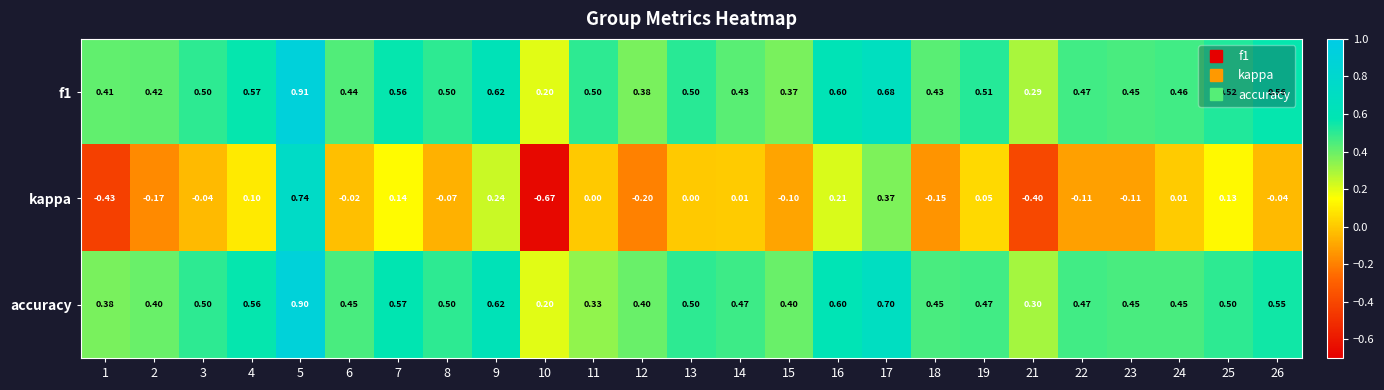

Rank the series by their maximum value, from highest to lowest.

f1, accuracy, kappa